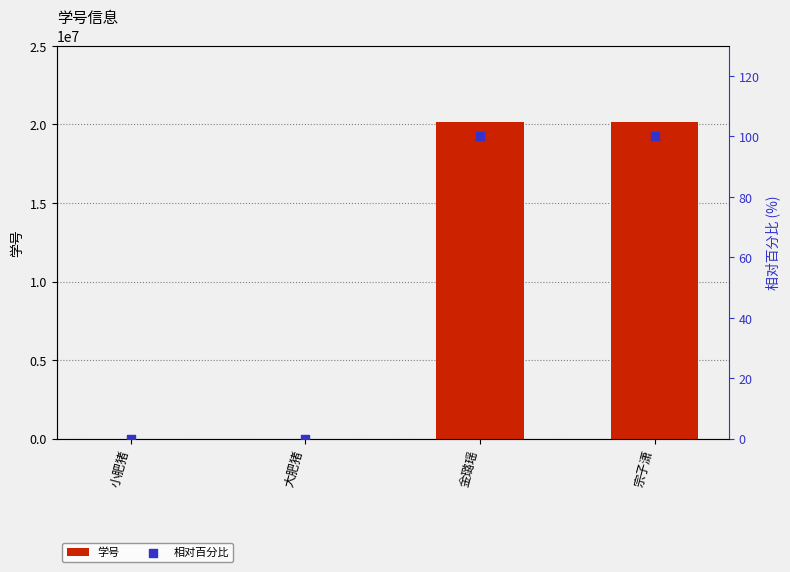

Which series has the widest spread of Y values?

学号